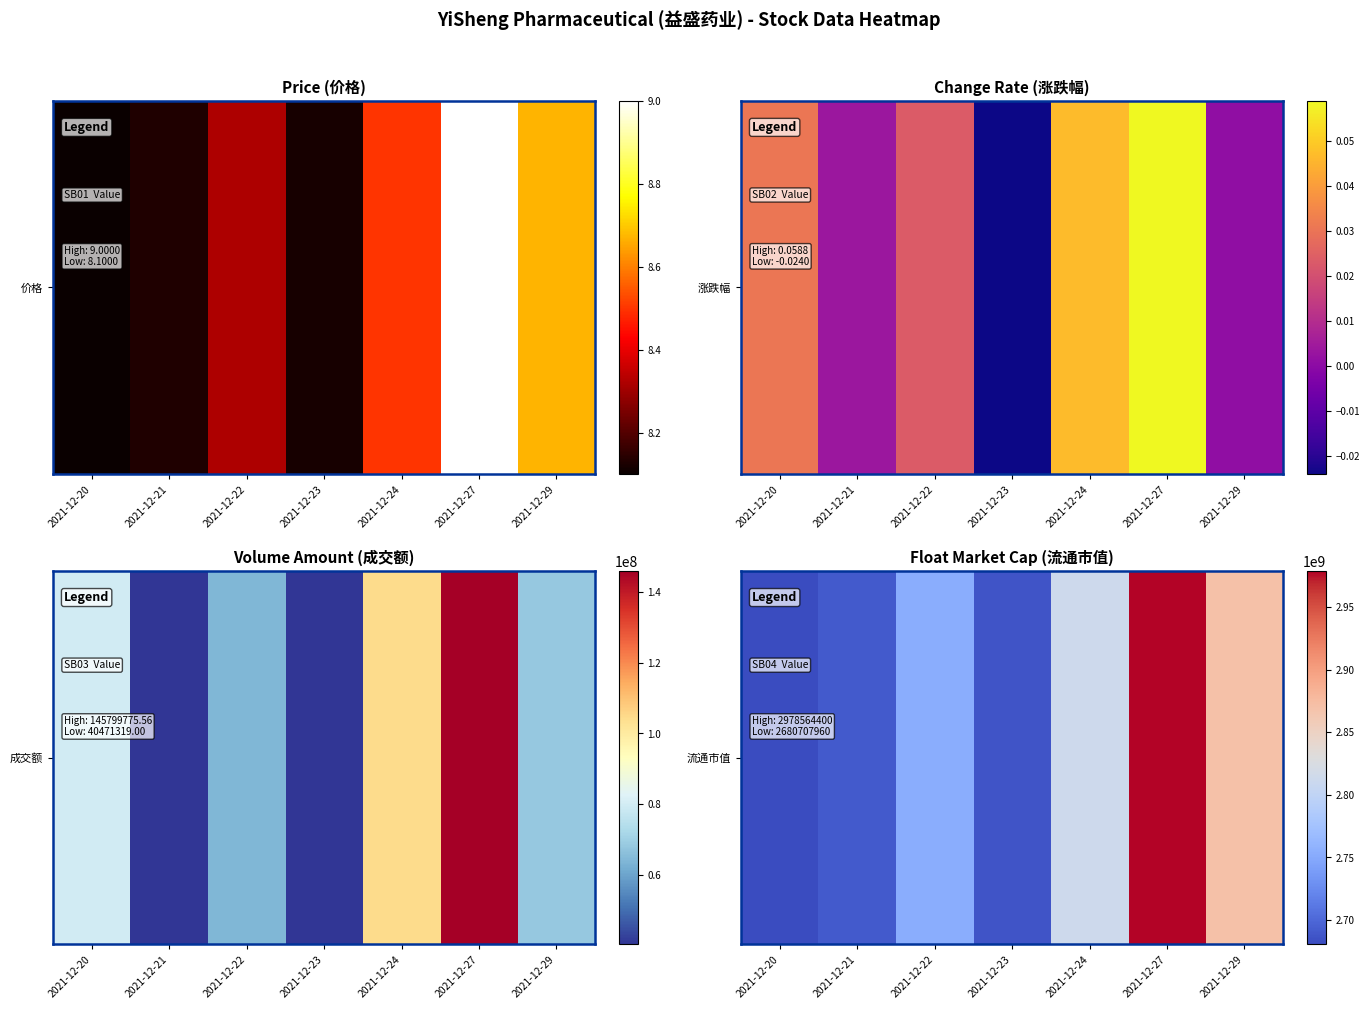

What is the maximum value shown in the chart?

2978564400